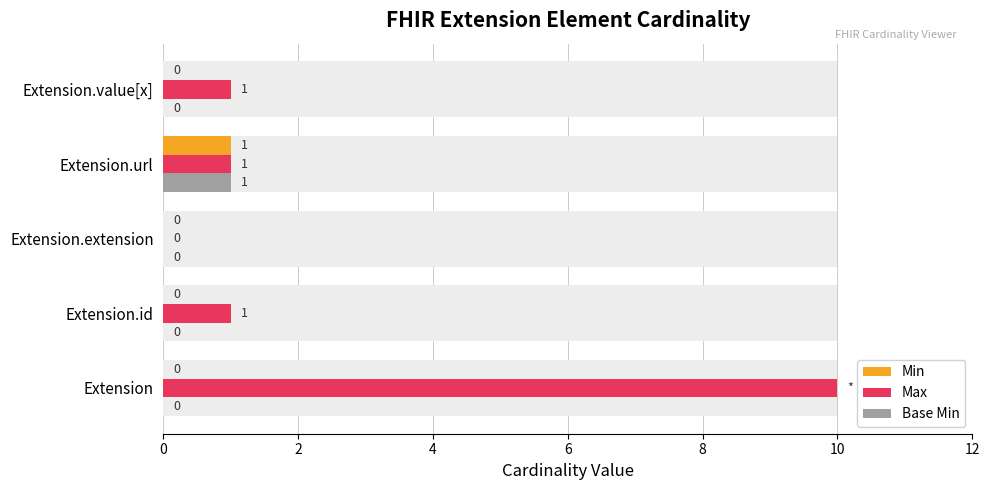

What is the greatest value displayed?

10